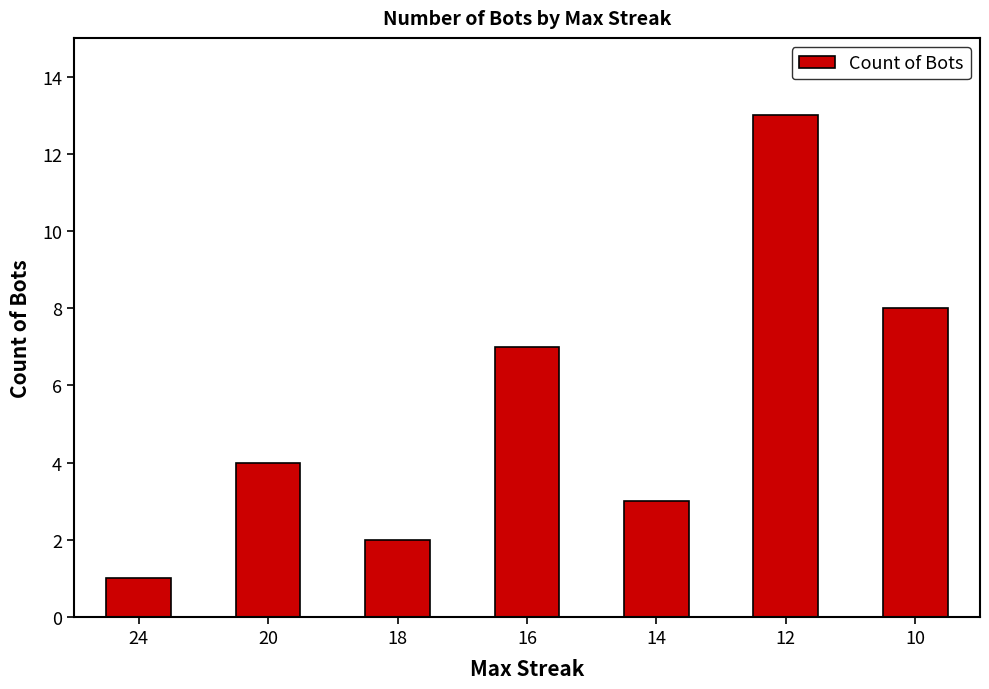

What is the value of the 2nd bar from the left?

4